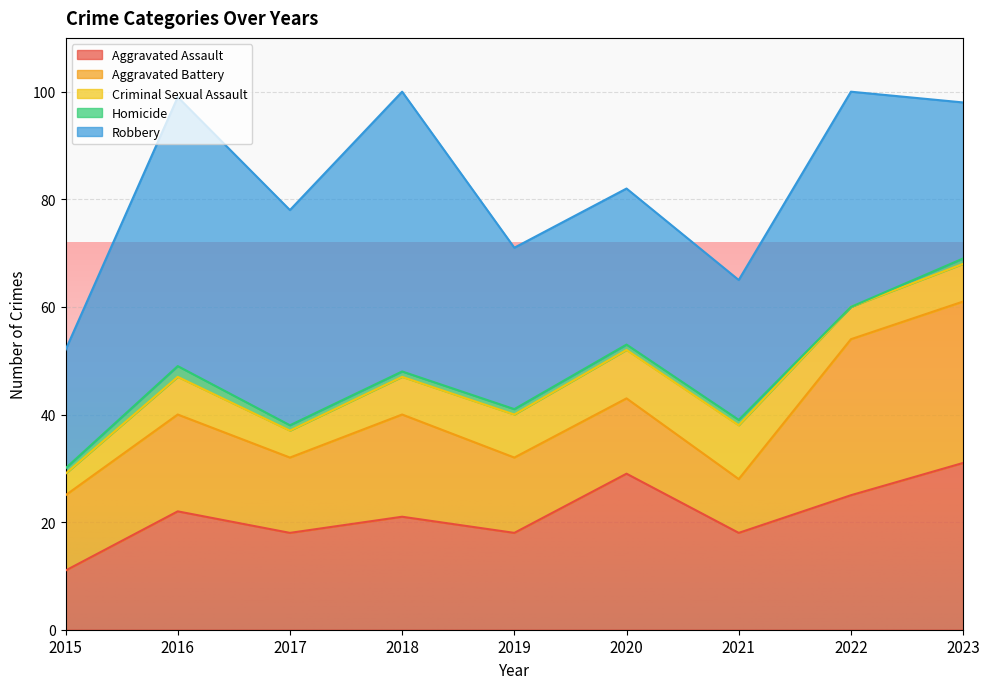

What is the difference between the second highest and minimum values in the Criminal Sexual Assault series?

5